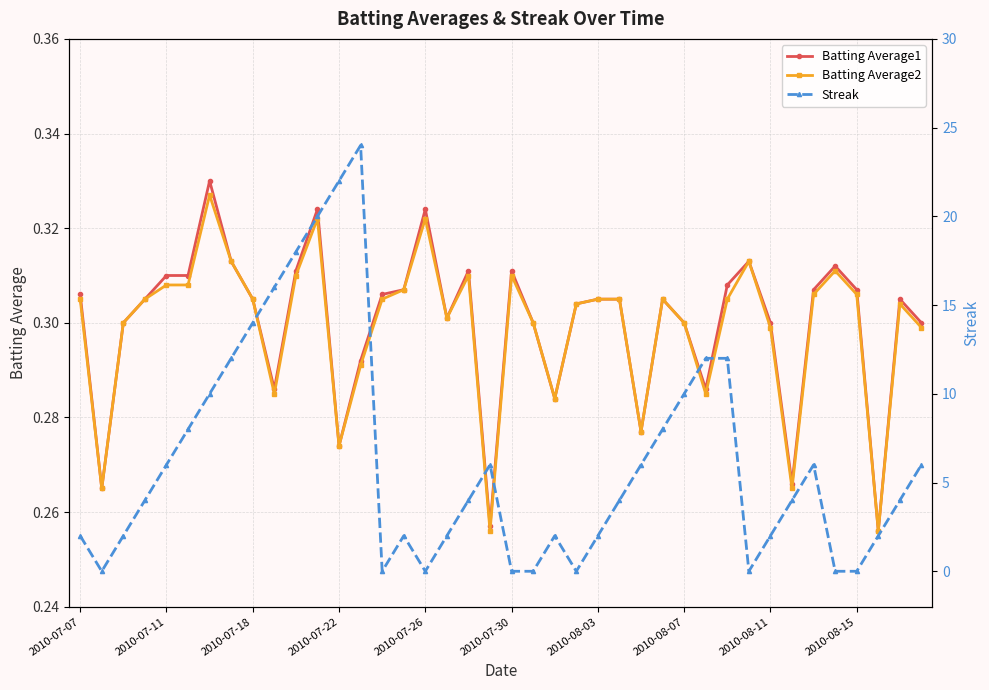

What is the total value across all series at 29?

12.6